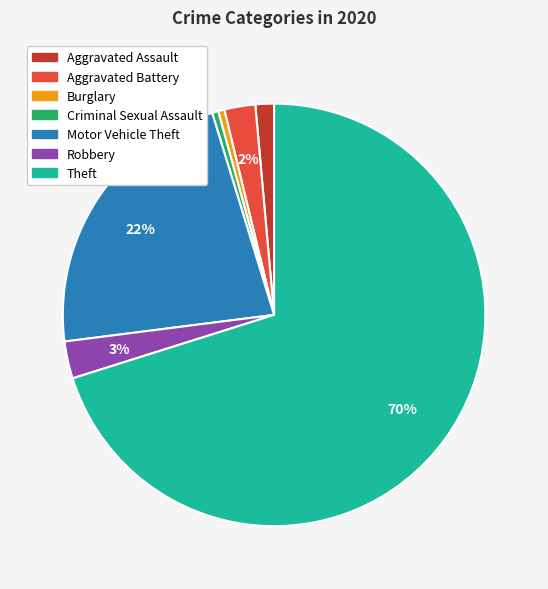

Combined, do Burglary and Robbery account for over 50%?

No